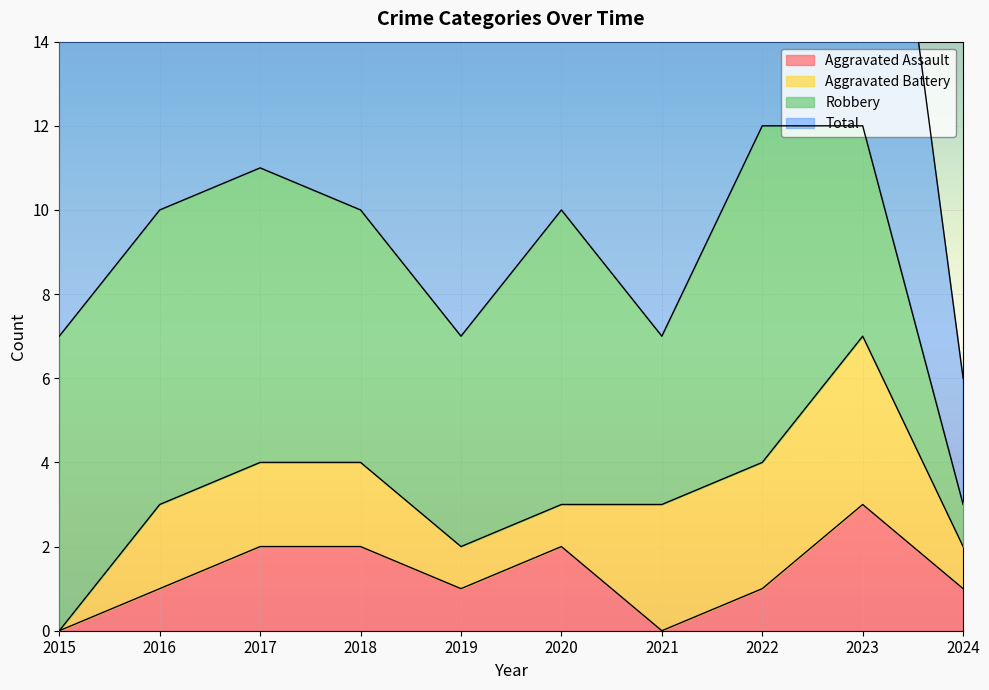

Is it true that Total equals 7 at 2021?

True